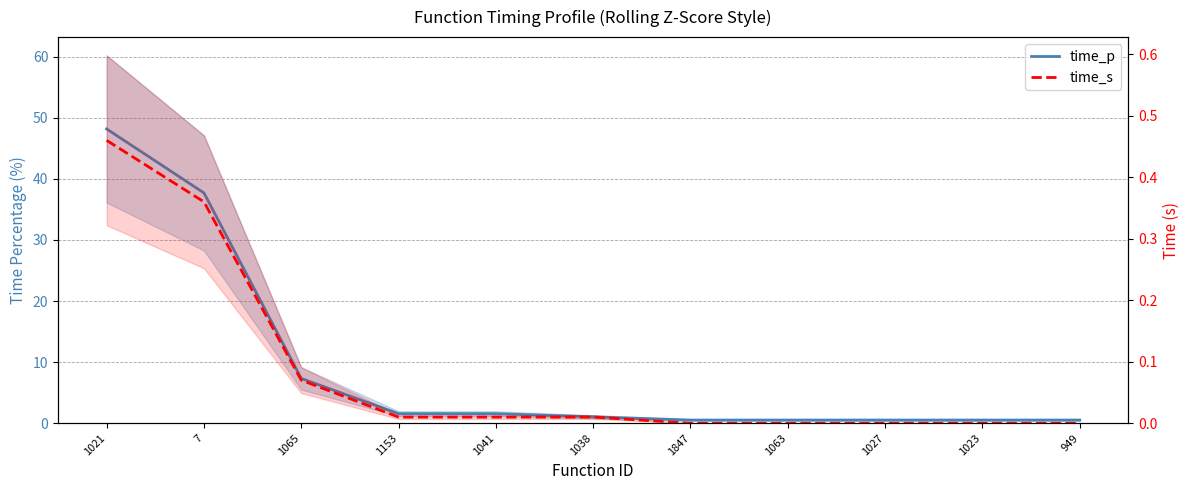

What is the label of the 2nd point from the left?

7